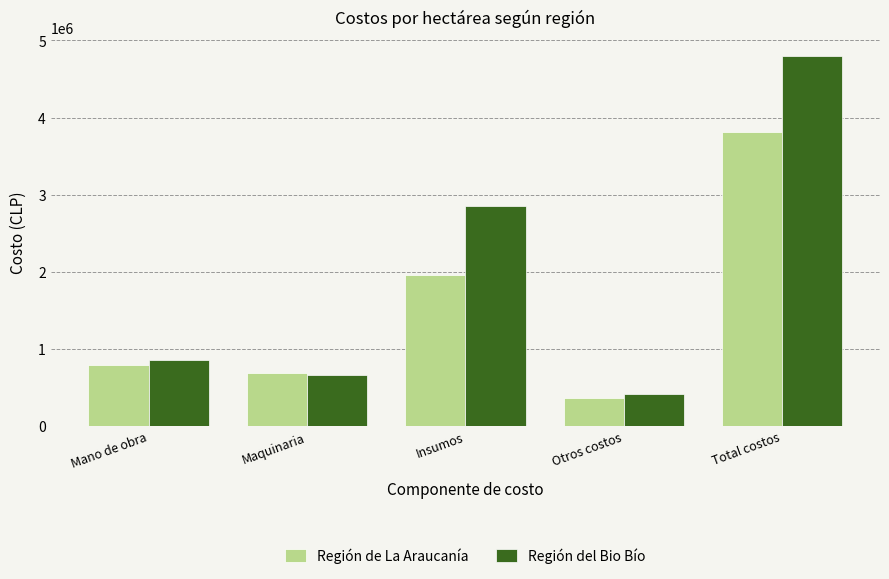

Reading left to right, what are all the values shown in this chart?

Región de La Araucanía: Mano de obra=798500.0	Maquinaria=690000.0	Insumos=1959140.0	Otros costos=362433.2	Total costos=3810073.2
Región del Bio Bío: Mano de obra=853500.0	Maquinaria=664000.0	Insumos=2855026.0	Otros costos=425228.2	Total costos=4797754.2